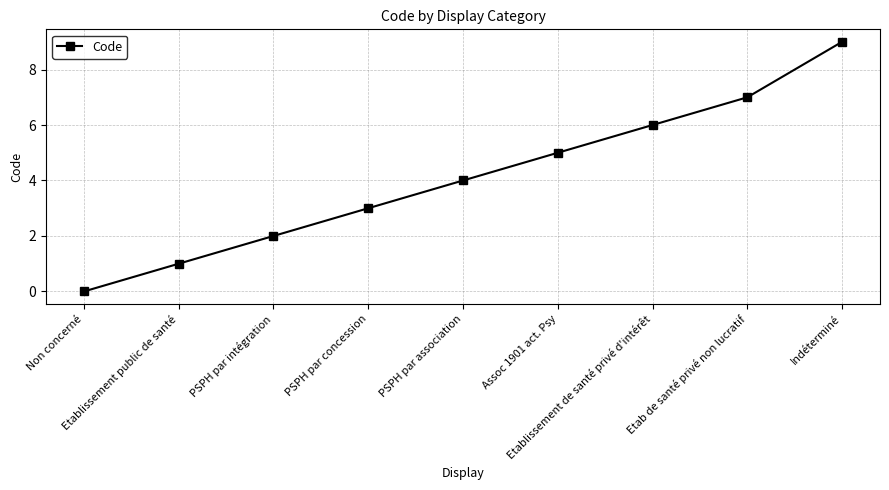

Approximately how many times larger is the value at PSPH par concession compared to Etablissement de santé privé d'intérêt?

0.5